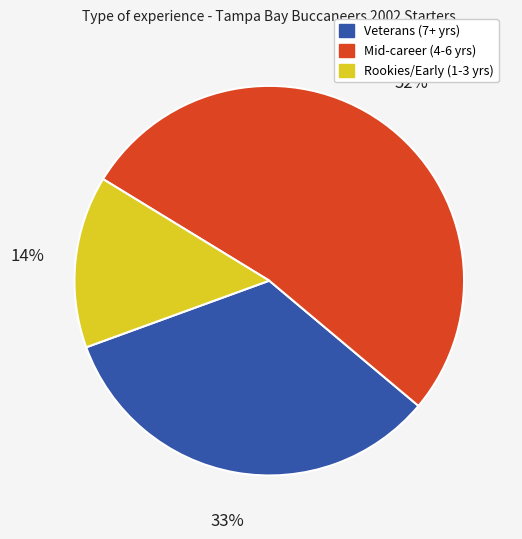

How many slices are in this pie chart?

3